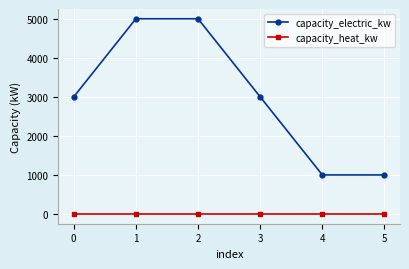

True or false: capacity_heat_kw and capacity_electric_kw intersect in this chart.

False